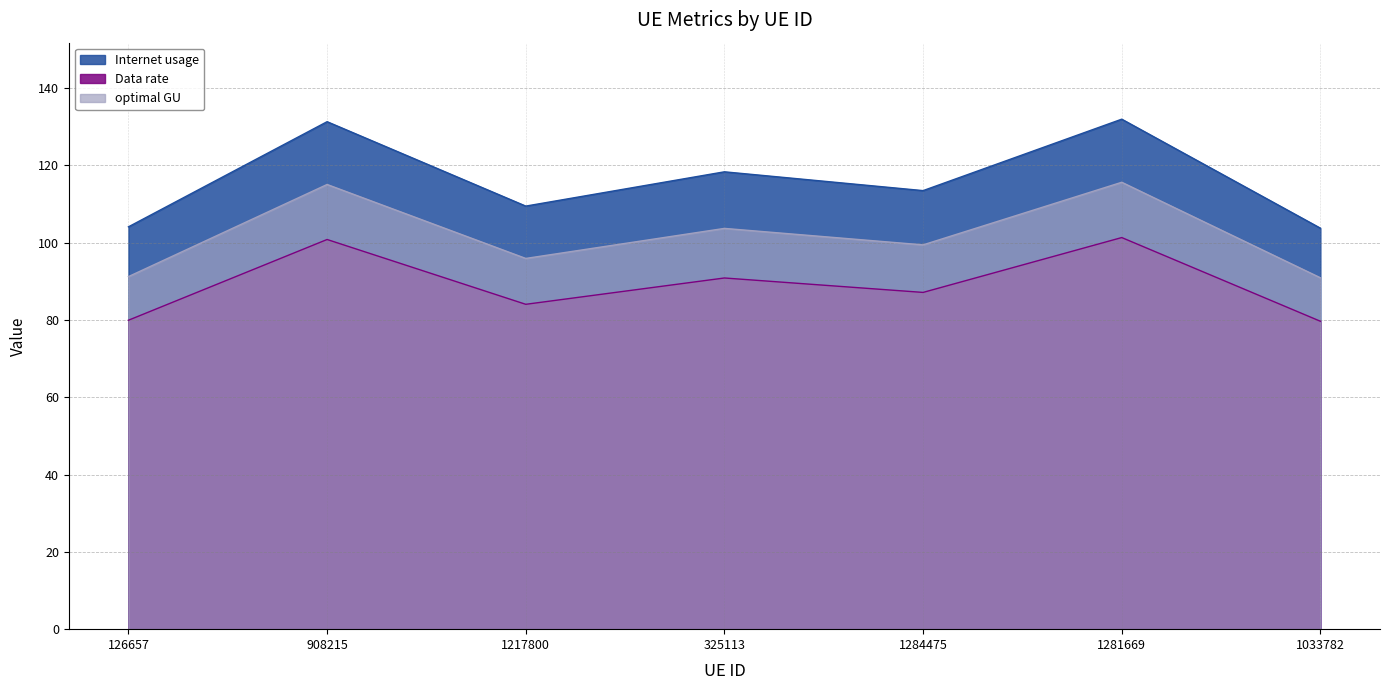

True or false: optimal GU and Data rate cross at least once.

False